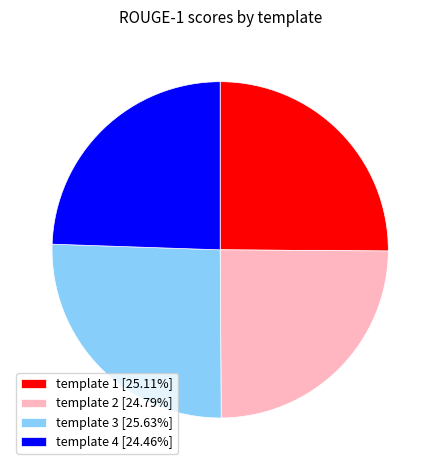

Is there a majority slice in this chart?

No